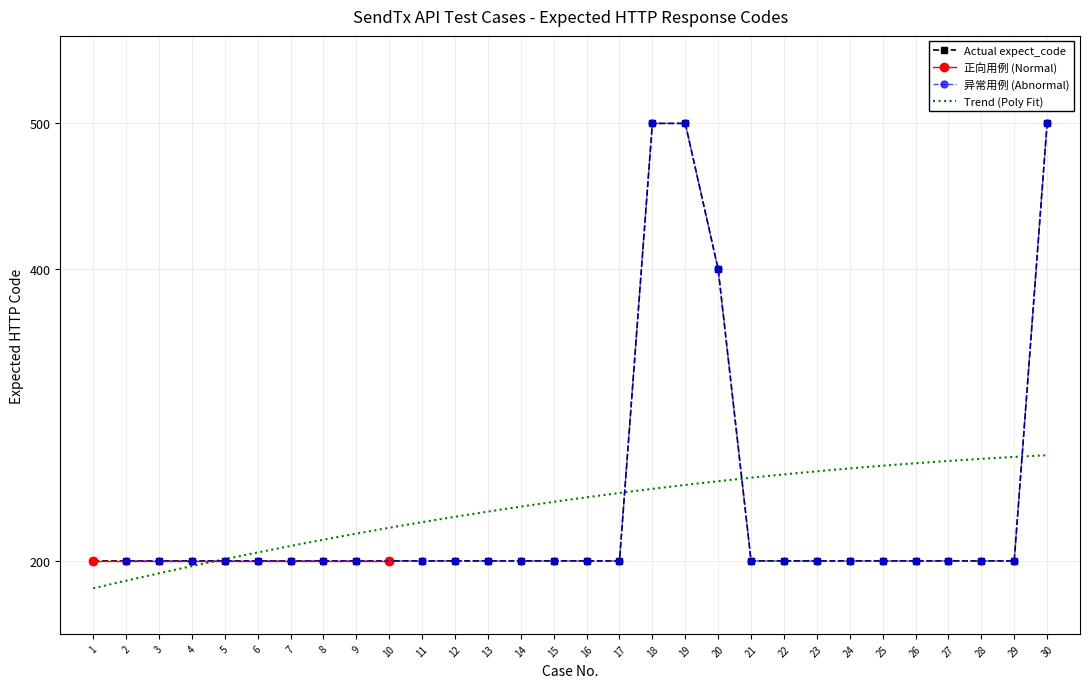

Reading left to right, extract all data points from this chart.

1=200	2=200	3=200	4=200	5=200	6=200	7=200	8=200	9=200	10=200	11=200	12=200	13=200	14=200	15=200	16=200	17=200	18=500	19=500	20=400	21=200	22=200	23=200	24=200	25=200	26=200	27=200	28=200	29=200	30=500